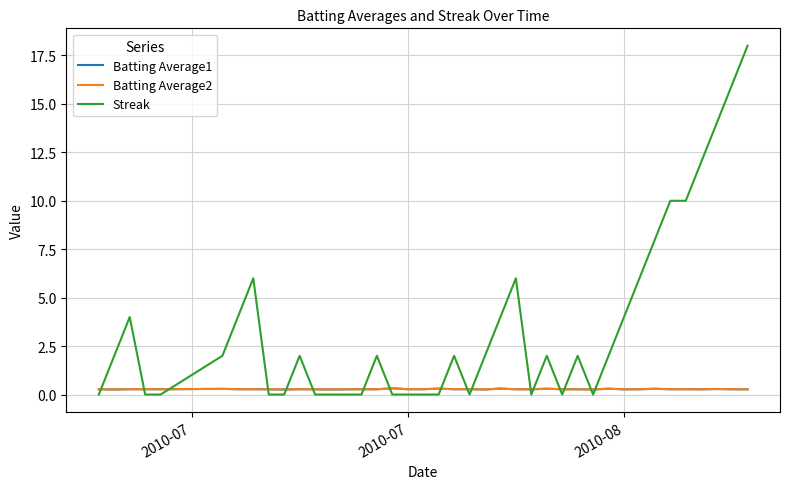

What is the highest value of the Streak series?

18.0